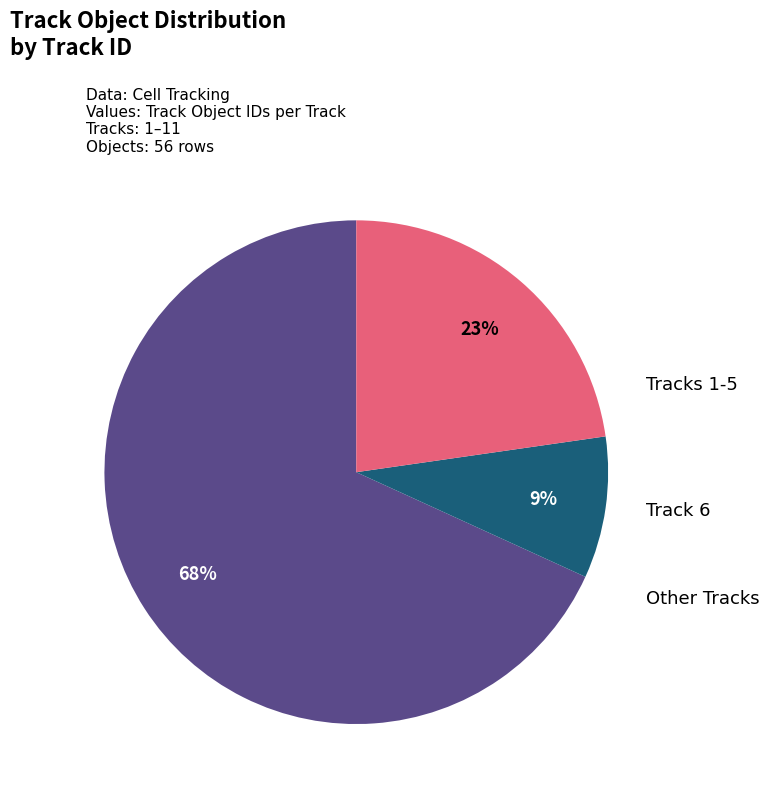

To the nearest percent, what is the average slice percentage?

33%